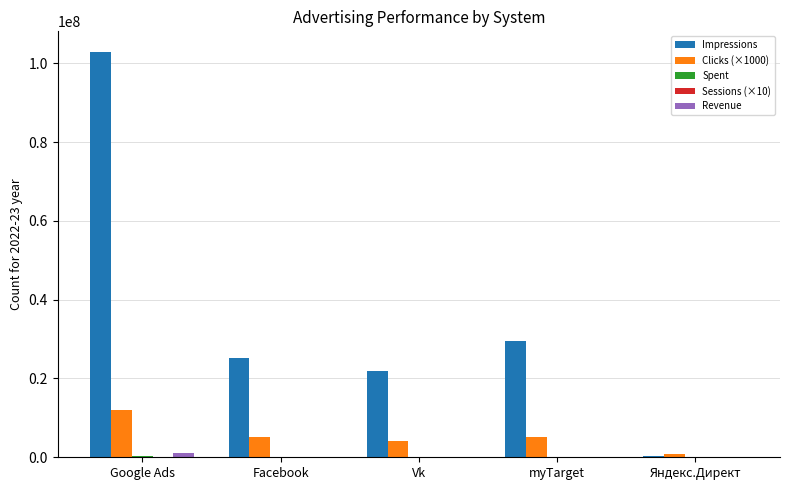

At which label is Impressions closest to 51592629?

myTarget